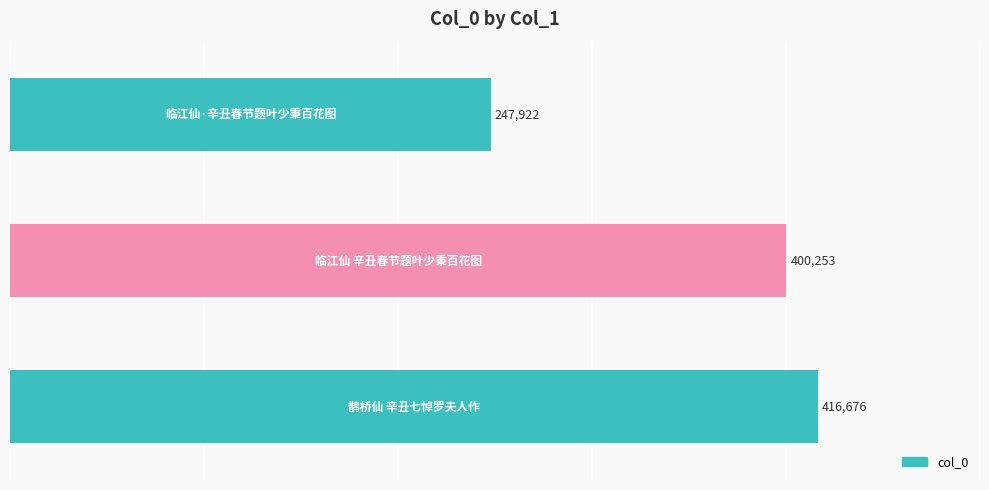

What is the difference between the maximum and minimum values?

168754